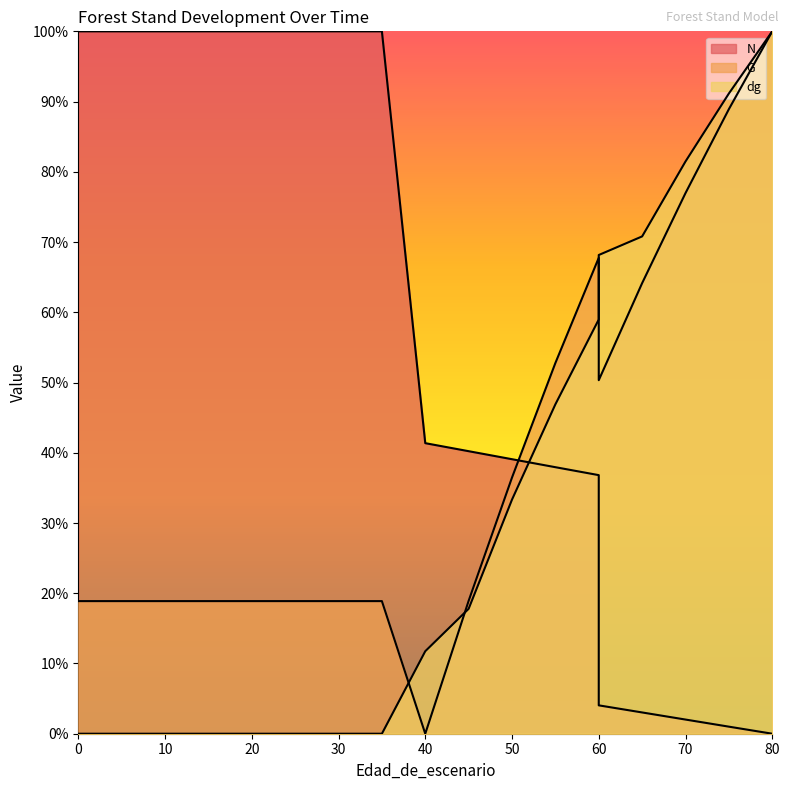

How many positive values does the N series have?

18